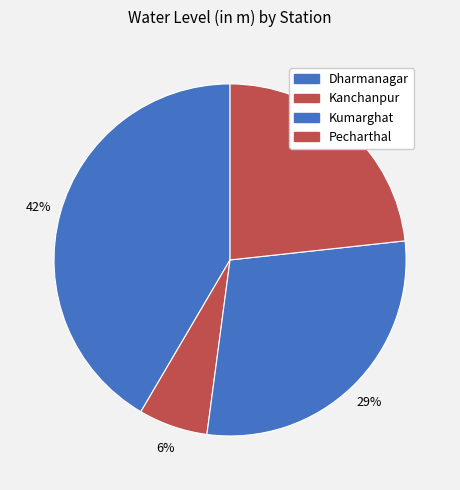

What percentage do Kumarghat and Kanchanpur together represent?

35.2%